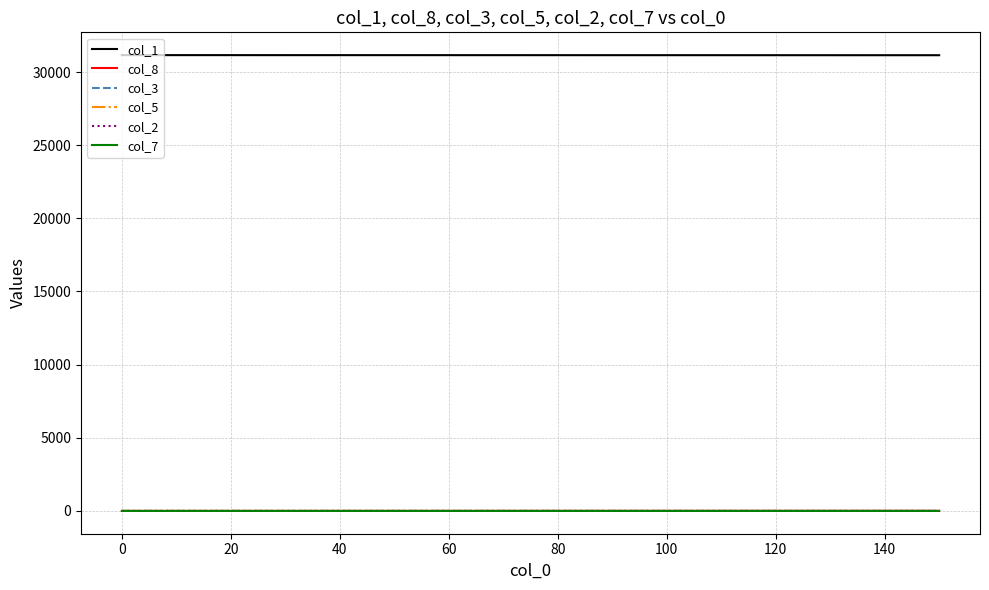

Which series has the largest total across all categories?

col_1